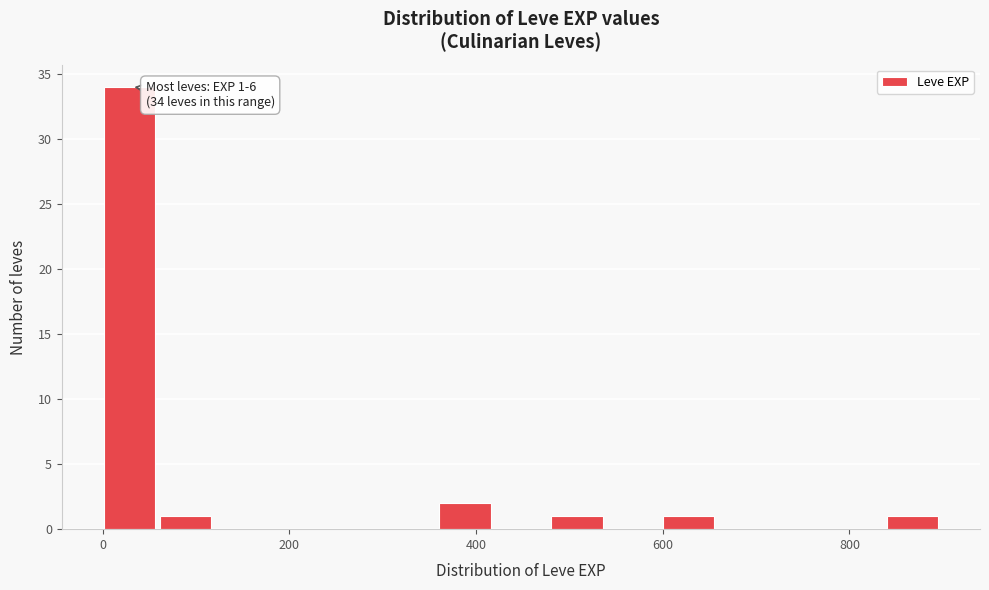

Read against the x-axis, roughly where is the centre of the tallest bar?

20